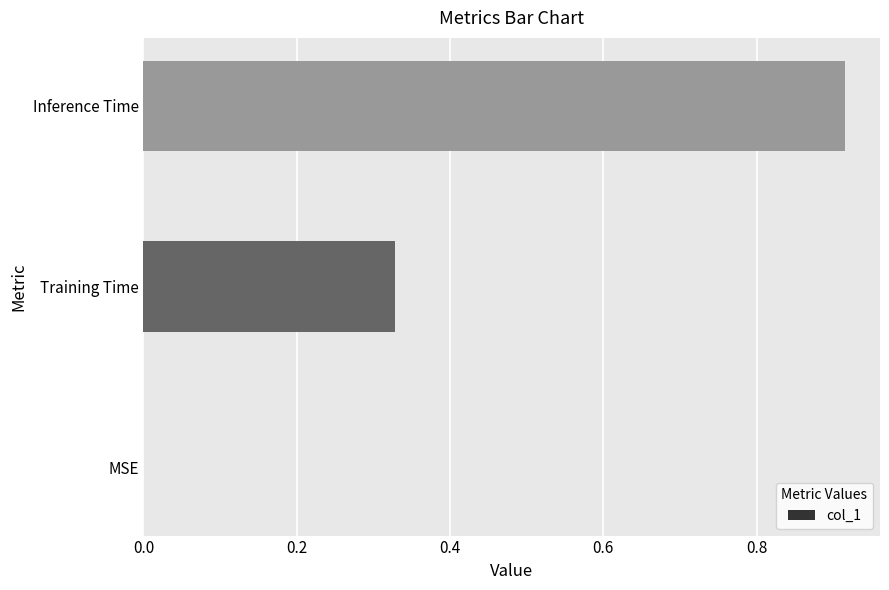

What is the sum of all values?

1.2